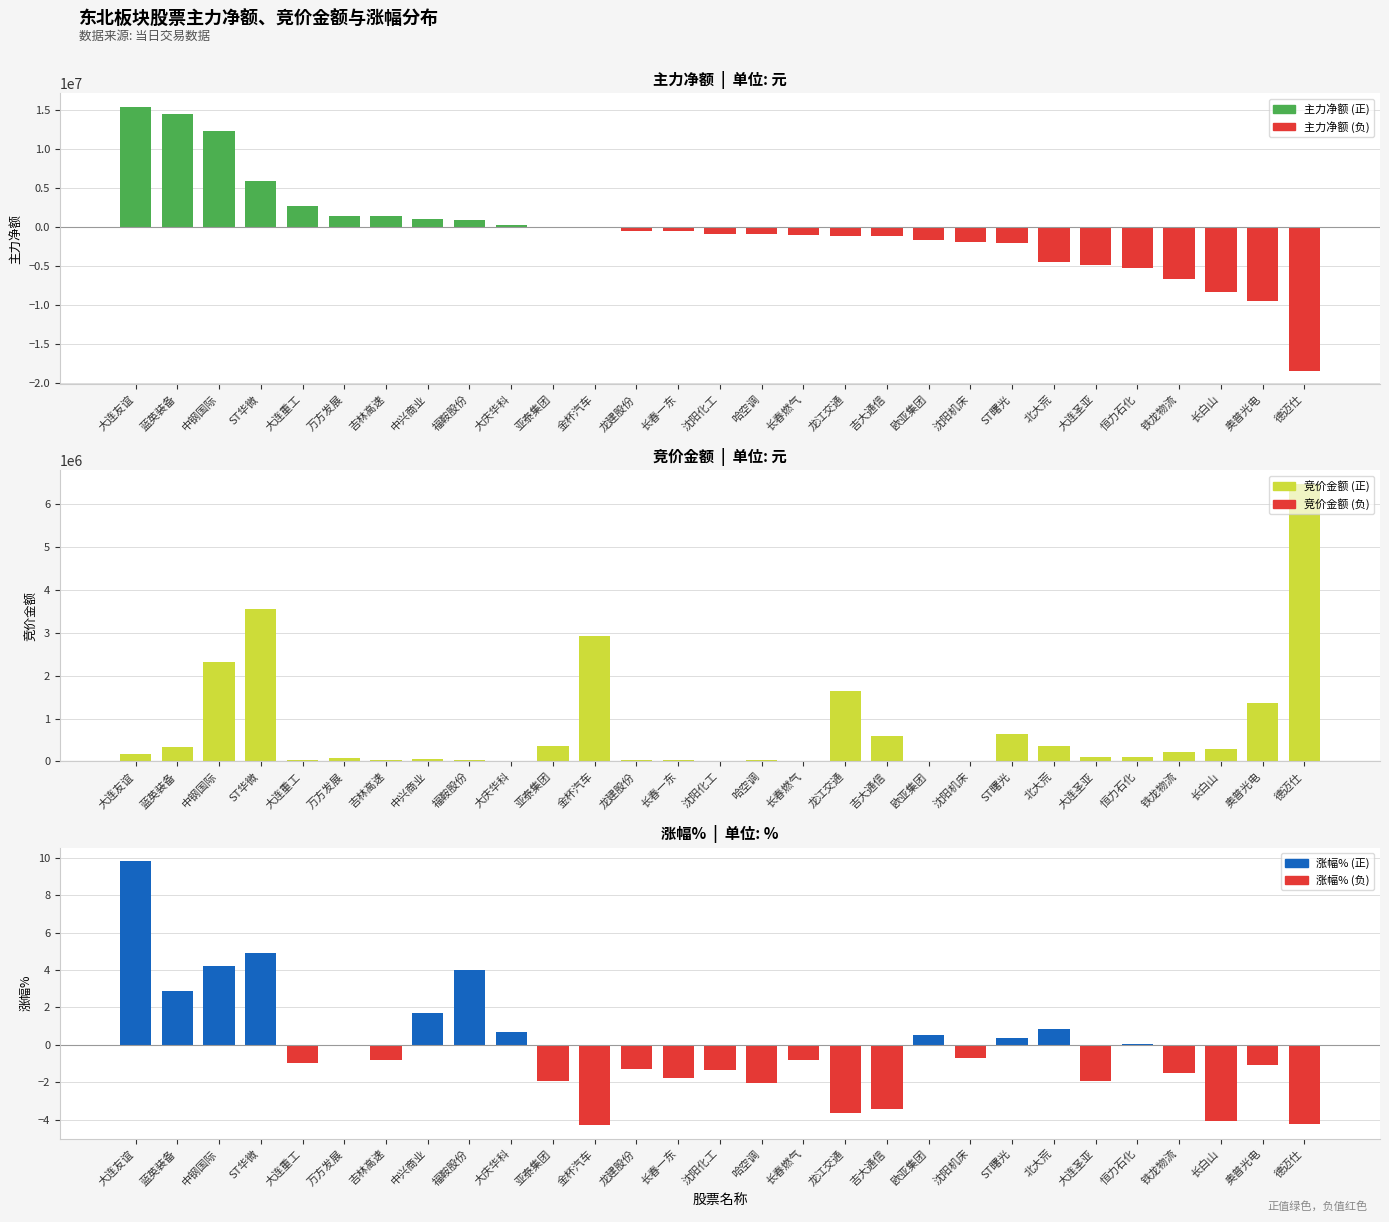

Rank the series at 沈阳化工 from lowest to highest value.

主力净额, 涨幅%, 竞价金额